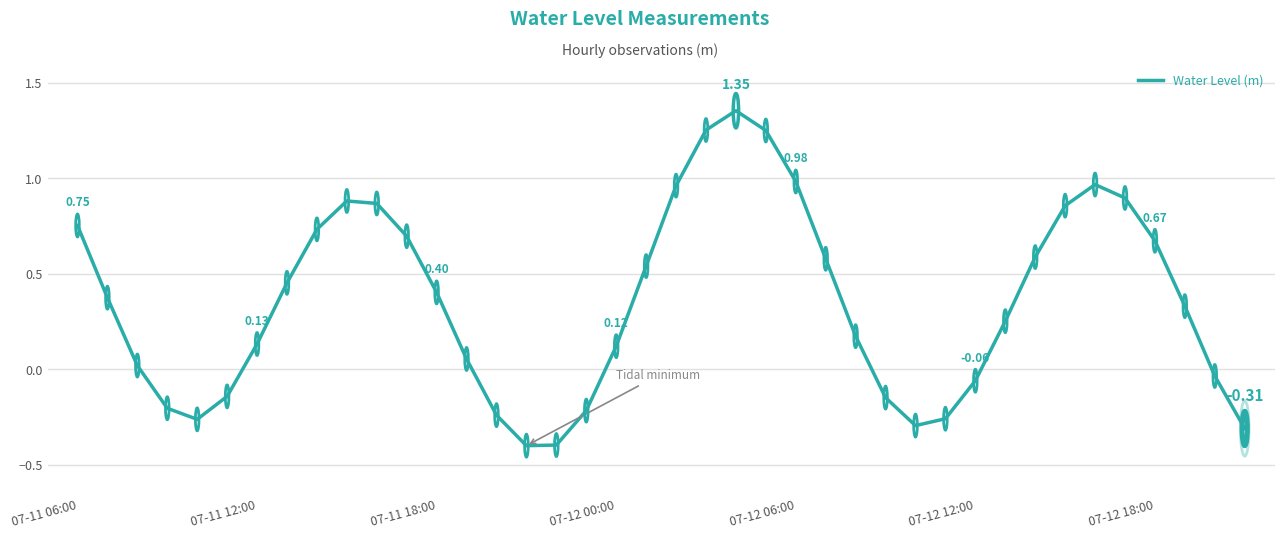

How many series are shown in this chart?

1